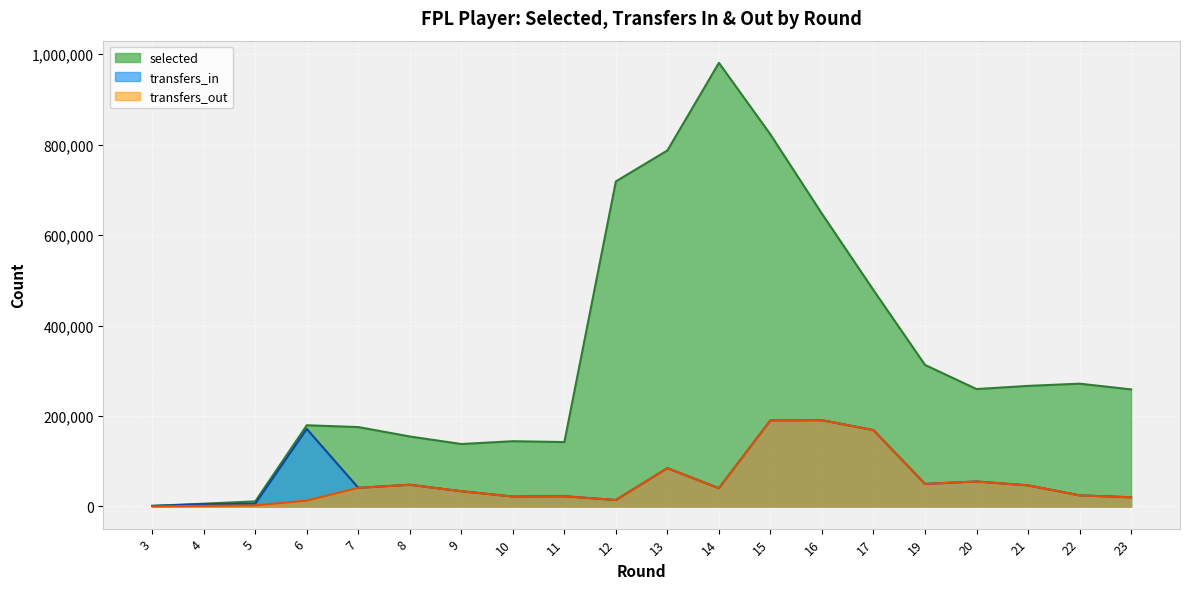

At which category is the sum across all series the highest?

15